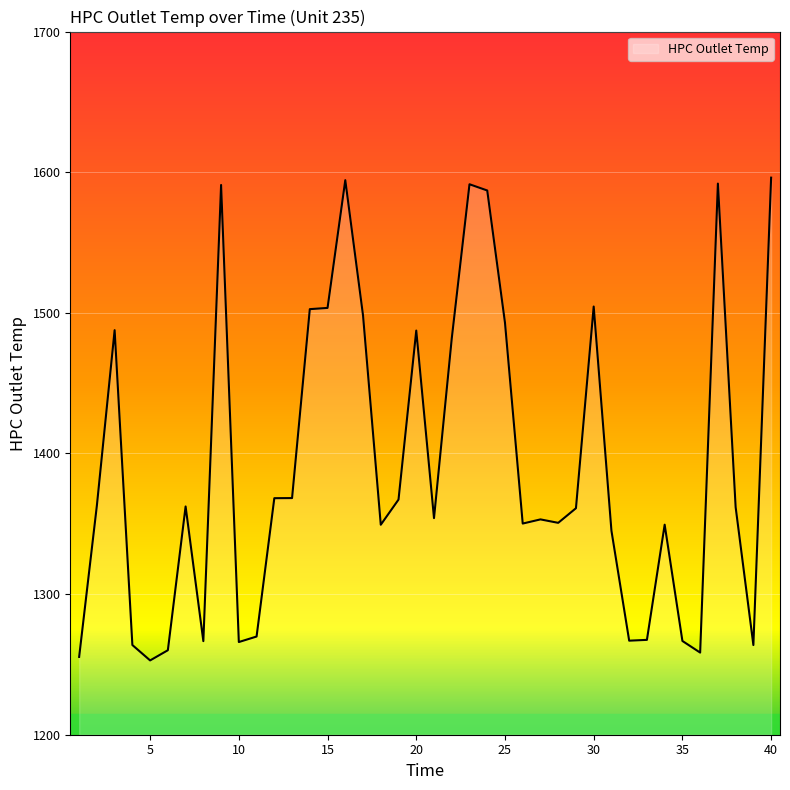

What is the smallest value displayed?

1252.8